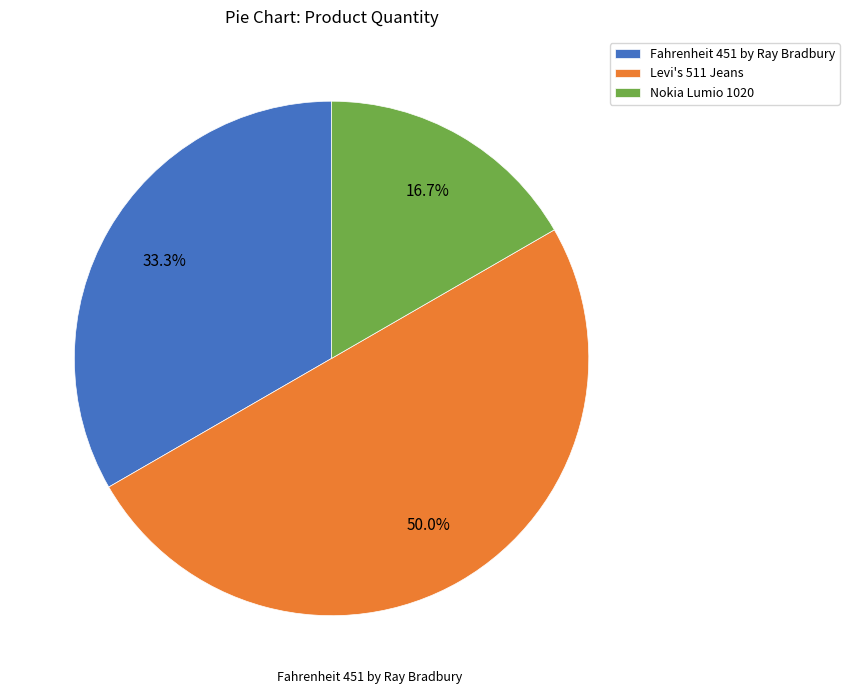

How many slices are in this pie chart?

3